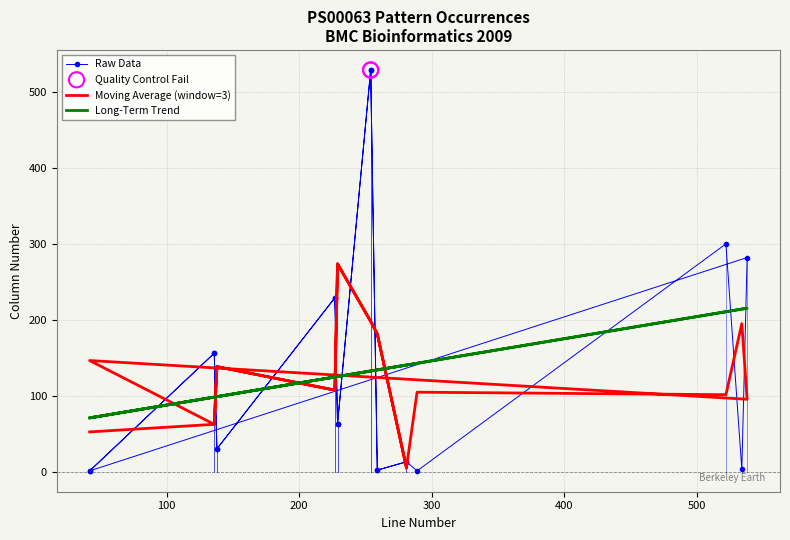

What is the ratio of the value at 259 to the value at 42?

2.0